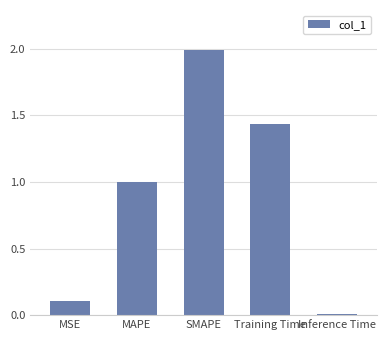

Where is the data nearest to the value 1?

MAPE